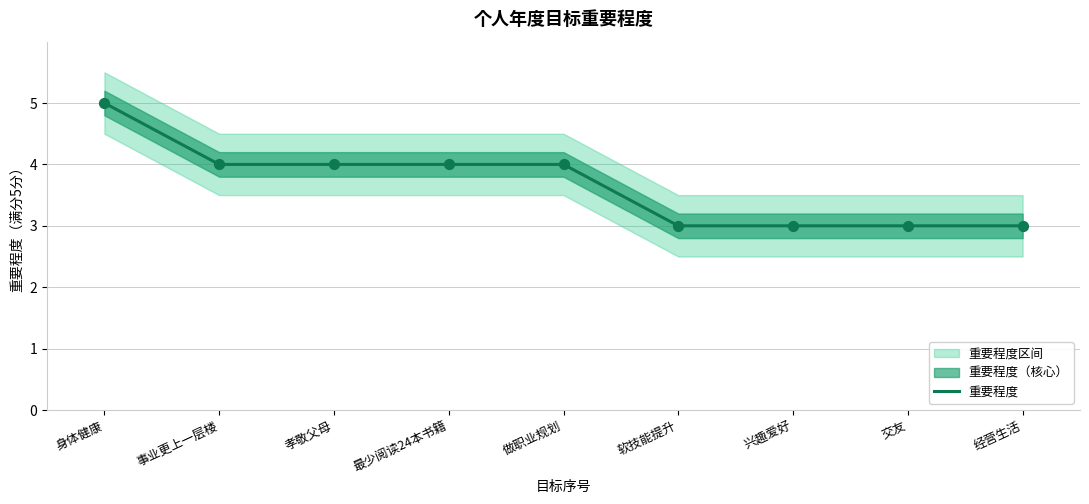

Which has a higher value, 经营生活 or 做职业规划?

做职业规划